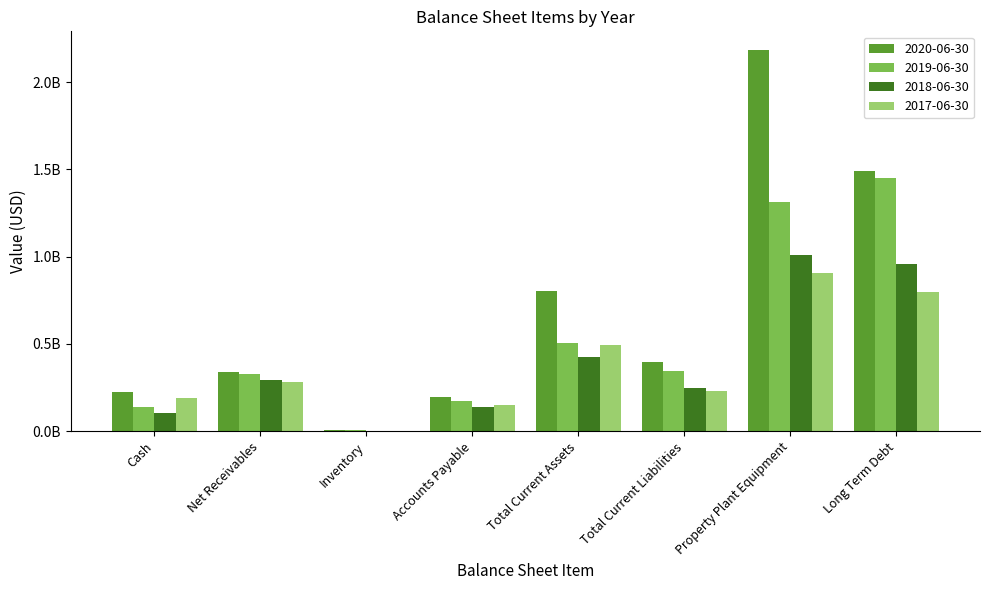

What value does the 2020-06-30 series have at Long Term Debt?

1488600000